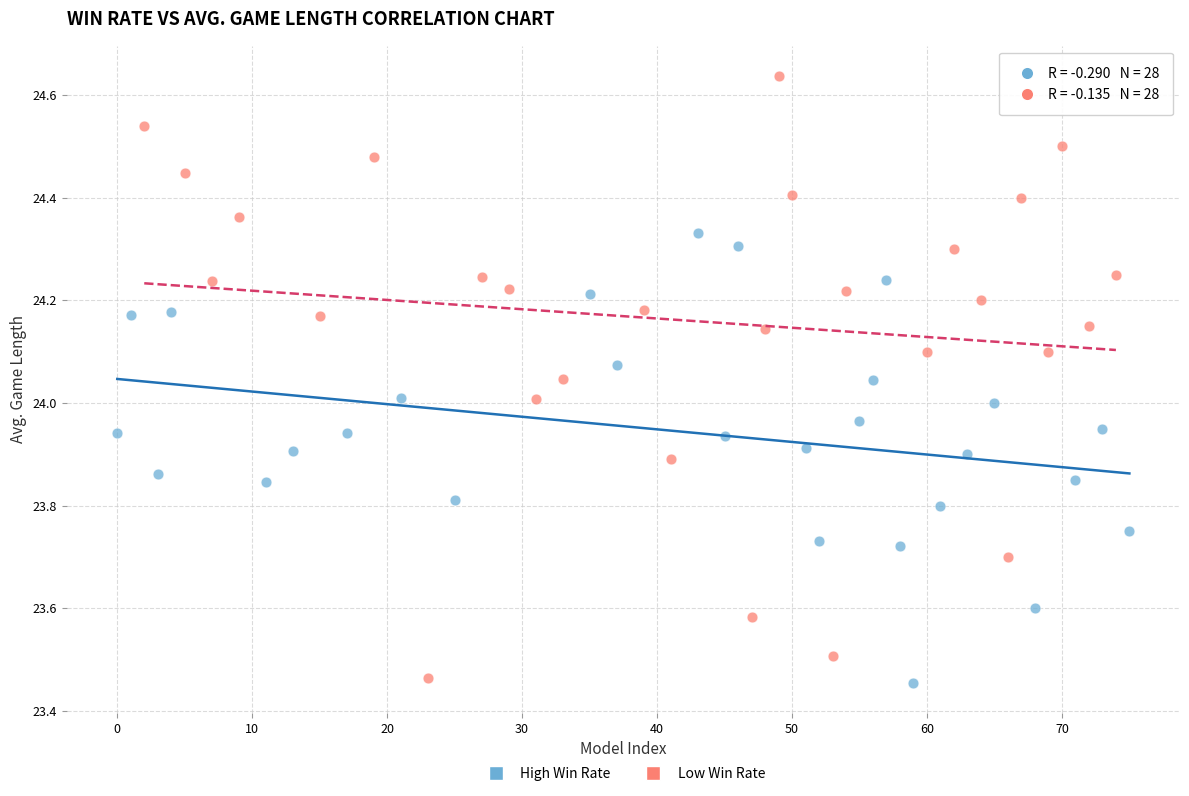

Which series has the widest spread of Y values?

Low Win Rate